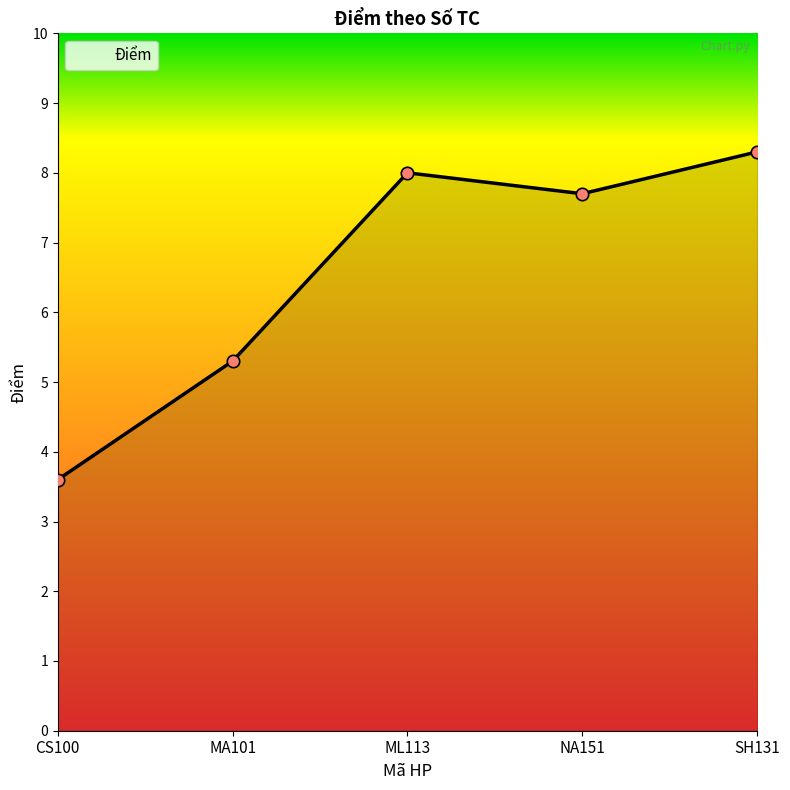

Which has a higher value, CS100 or NA151?

NA151